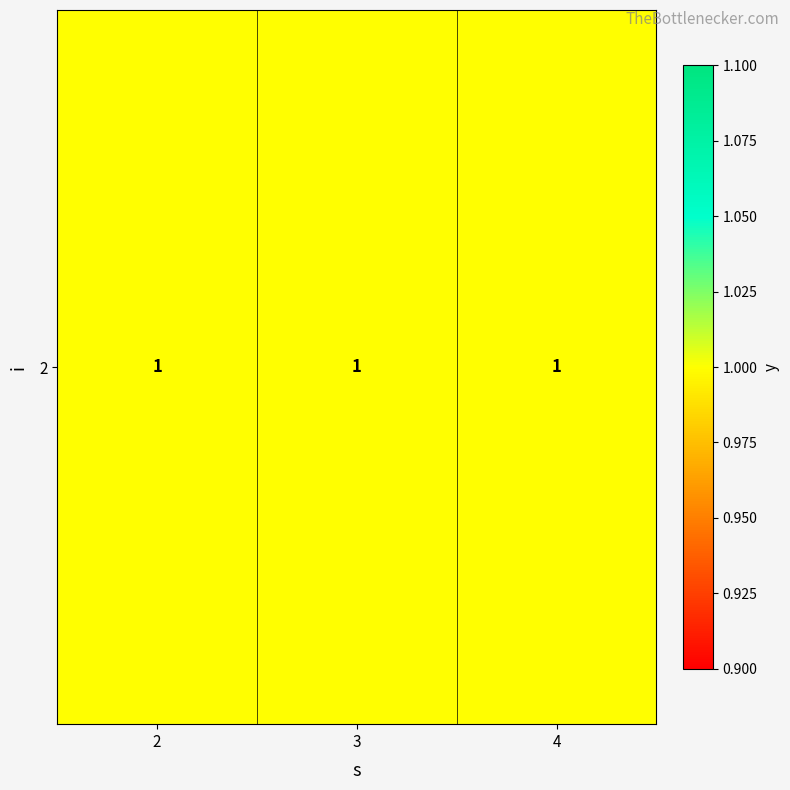

The chart shows a value of 2 at 1. True or false?

True